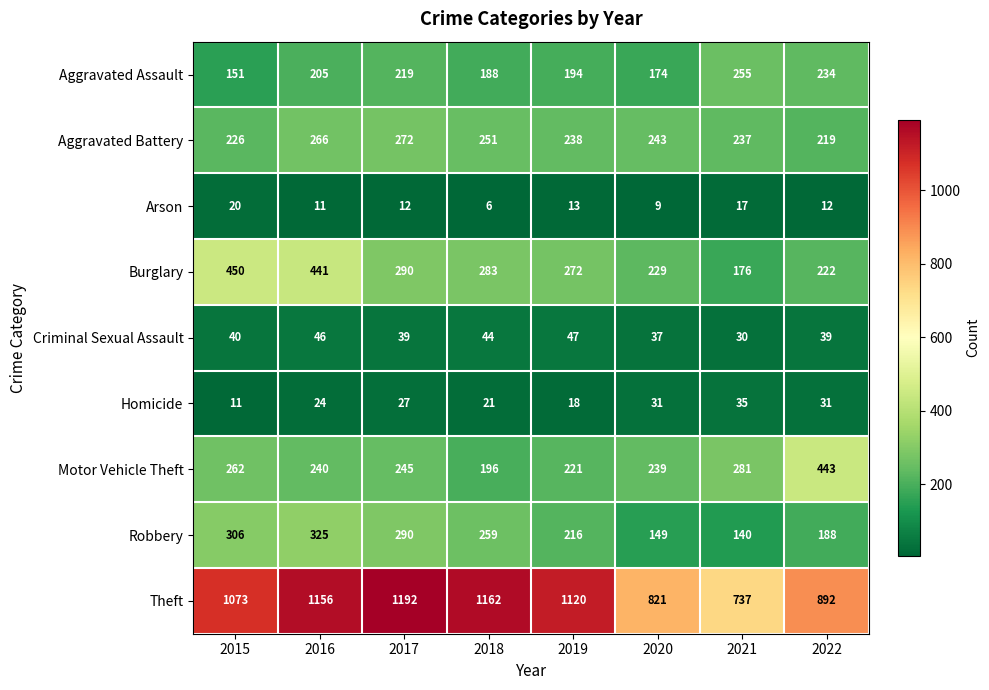

At how many categories does at least one series exceed 333?

8